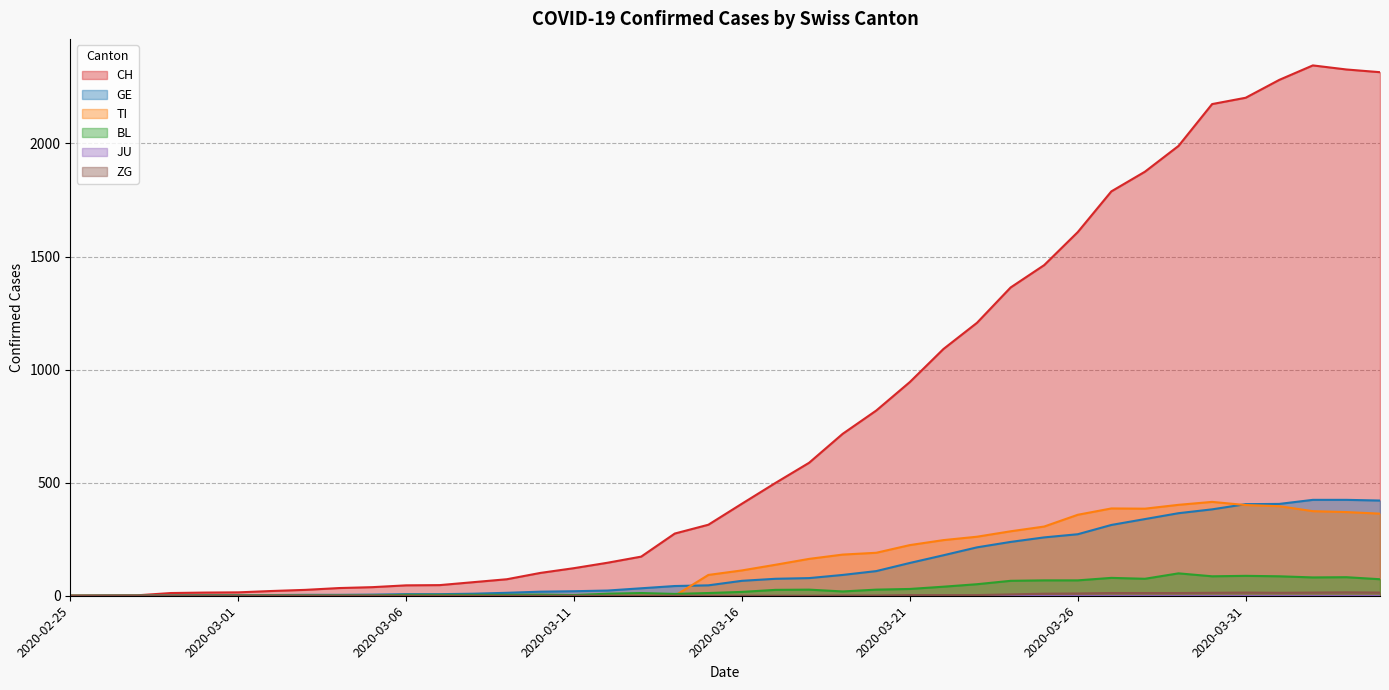

Does the chart have visible grid lines?

Yes